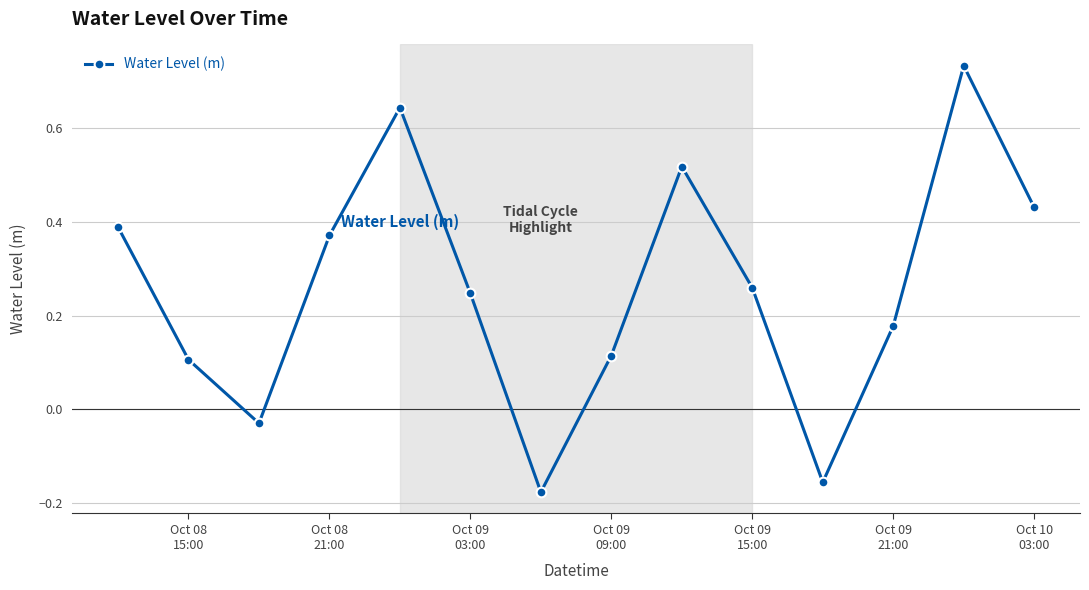

How many lines are shown in the chart?

1